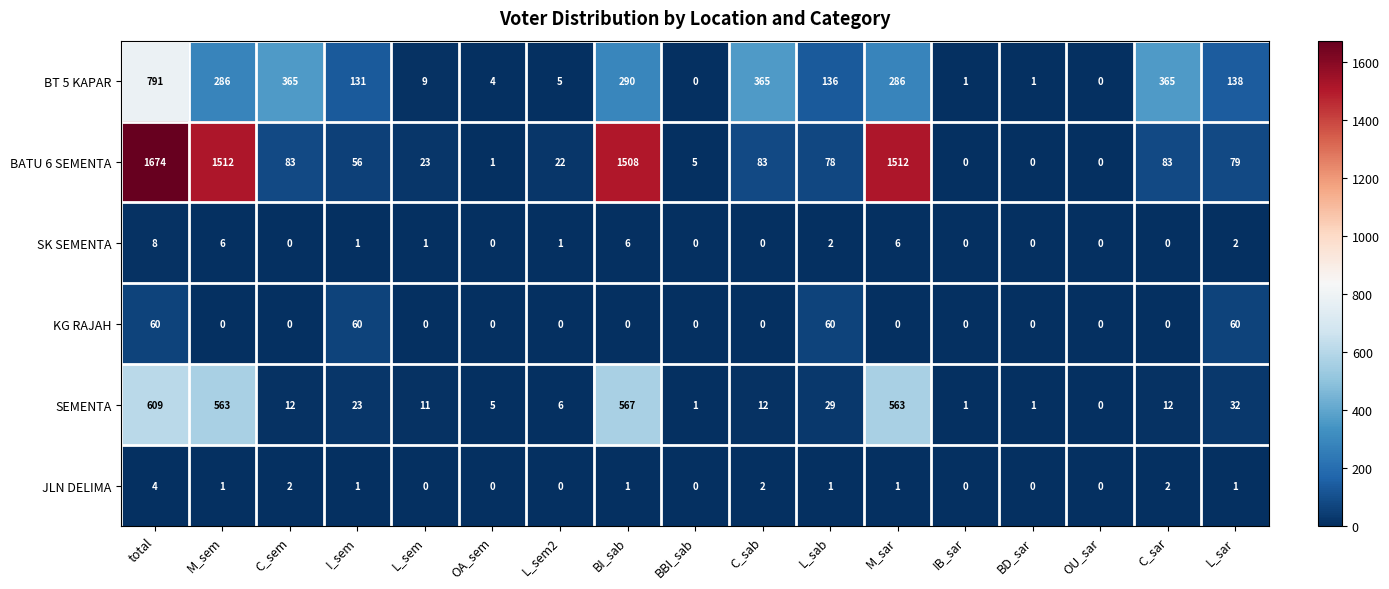

Where is BATU 6 SEMENTA nearest to the value 837?

BI_sab